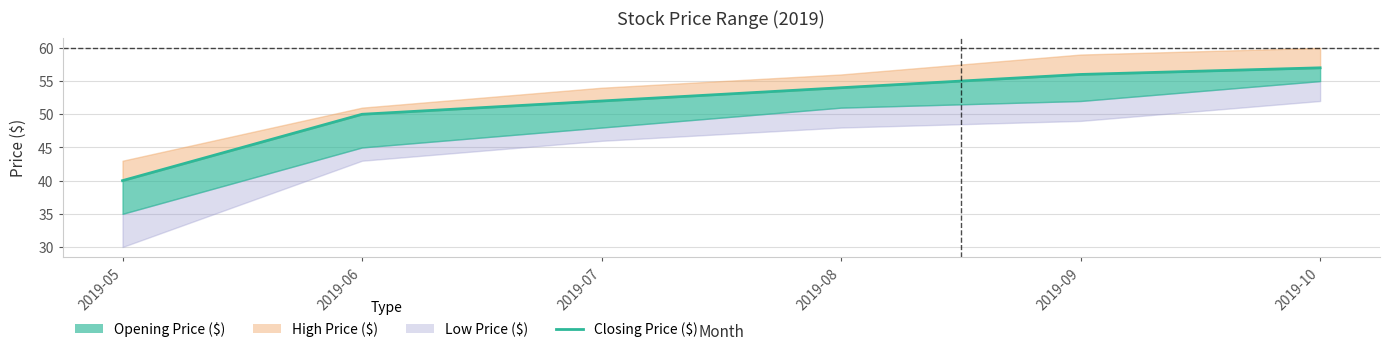

The value at 2019-08 is 54. True or false?

True